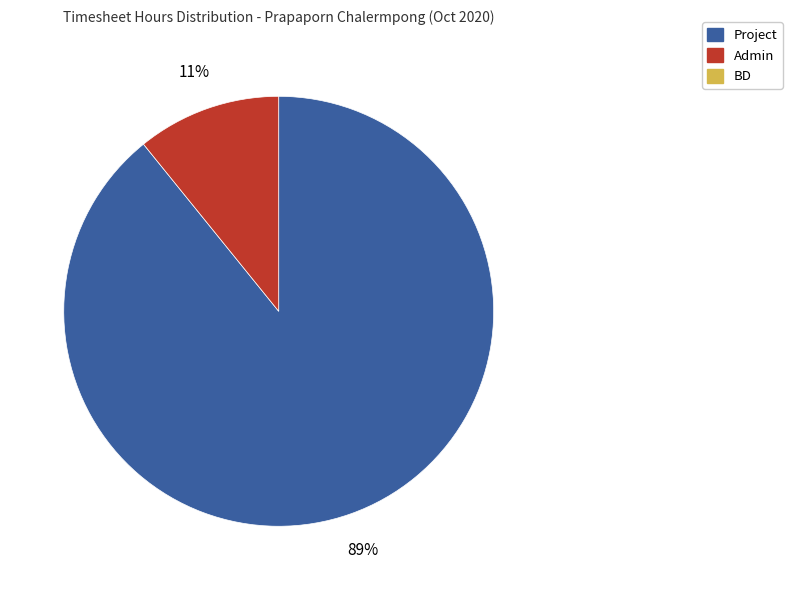

Does any single category account for the majority?

Yes